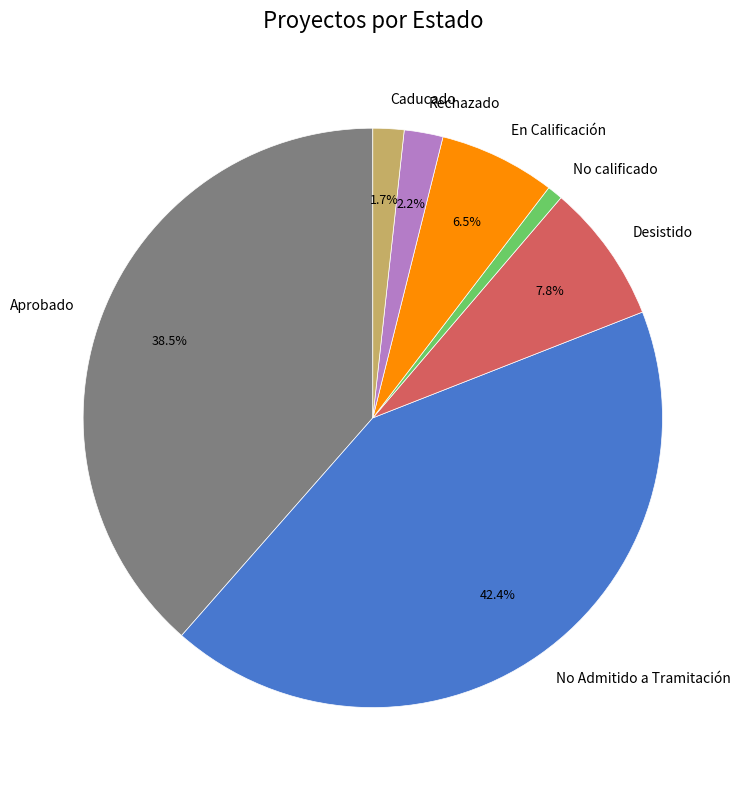

Which category has the biggest portion of the pie?

No Admitido a Tramitación